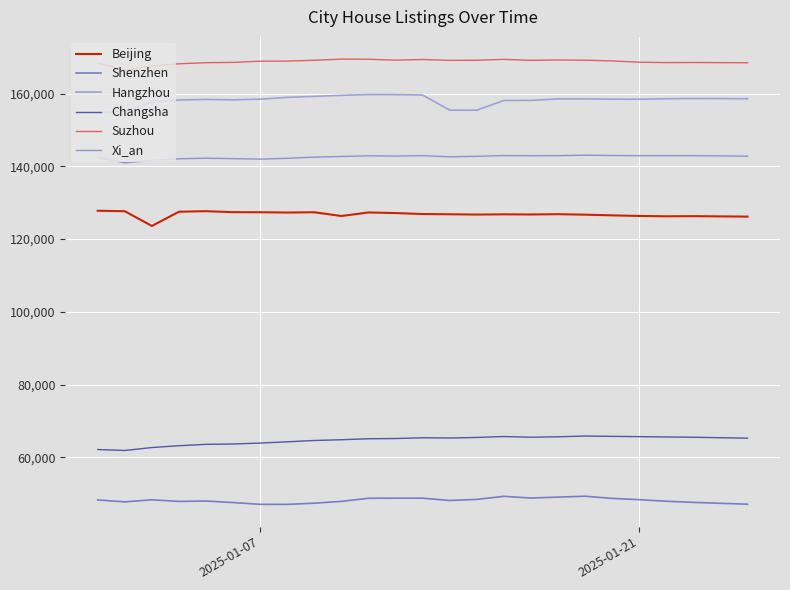

How many lines are shown in the chart?

6